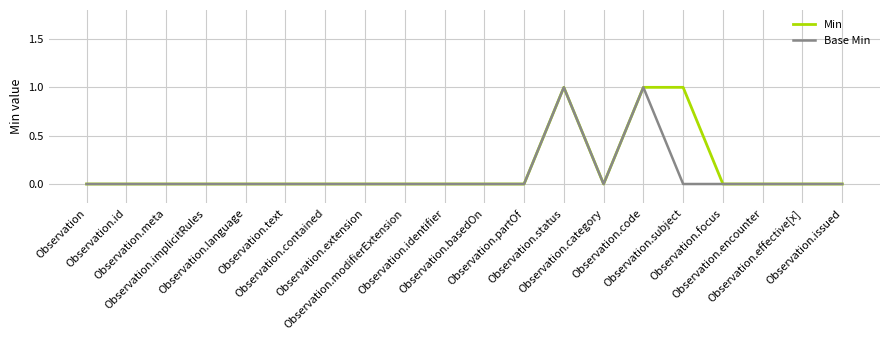

How many lines are shown in the chart?

2